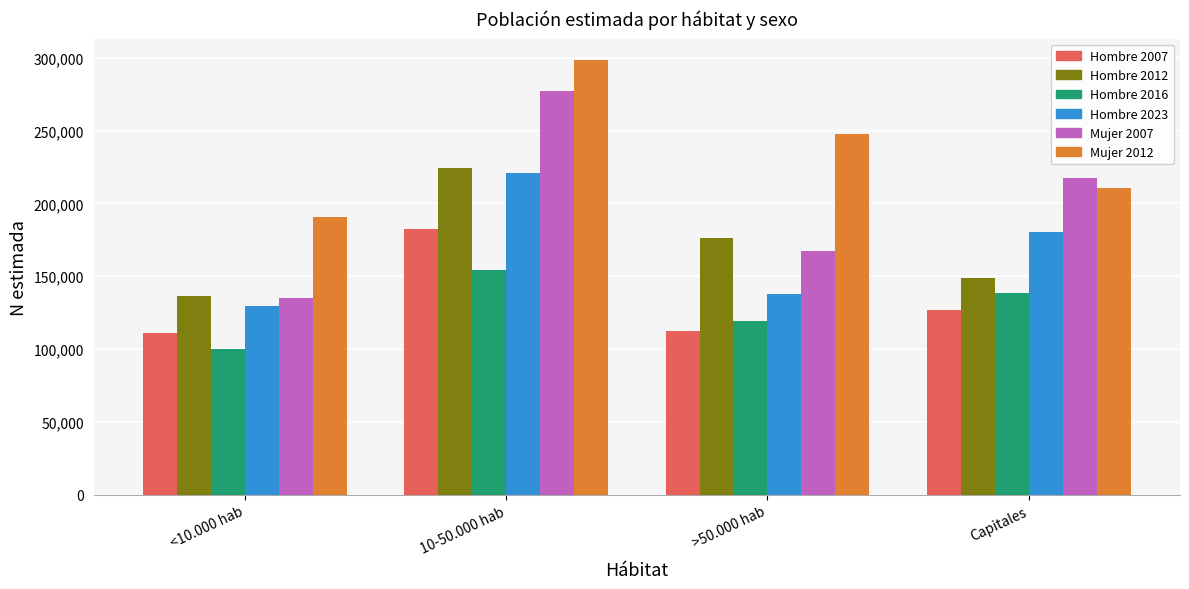

What is the approximate value of Mujer 2007 at Capitales?

217442